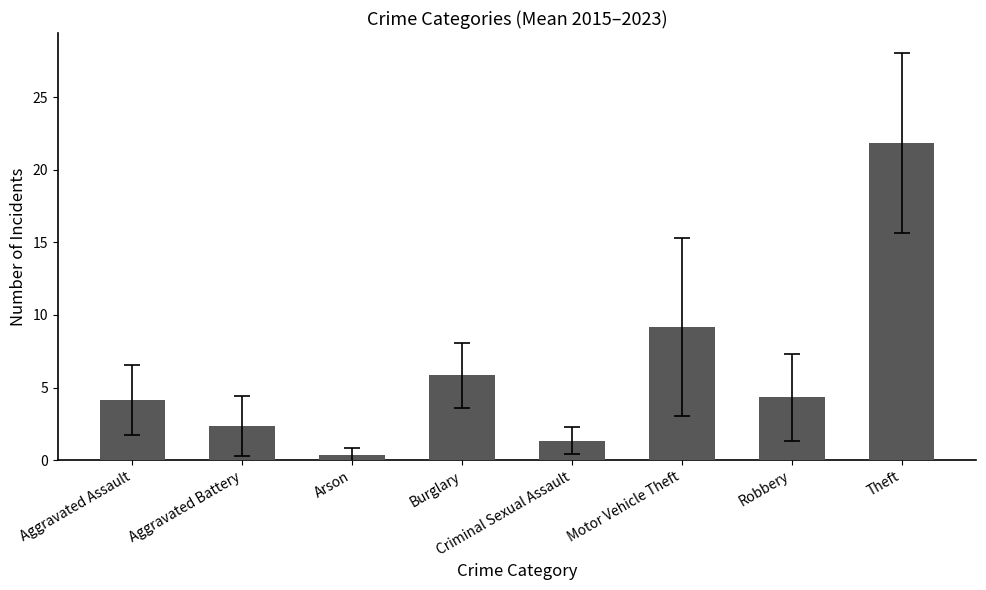

Reading right to left, extract all data points from this chart.

21.8	4.3	9.2	1.3	5.8	0.3	2.3	4.2